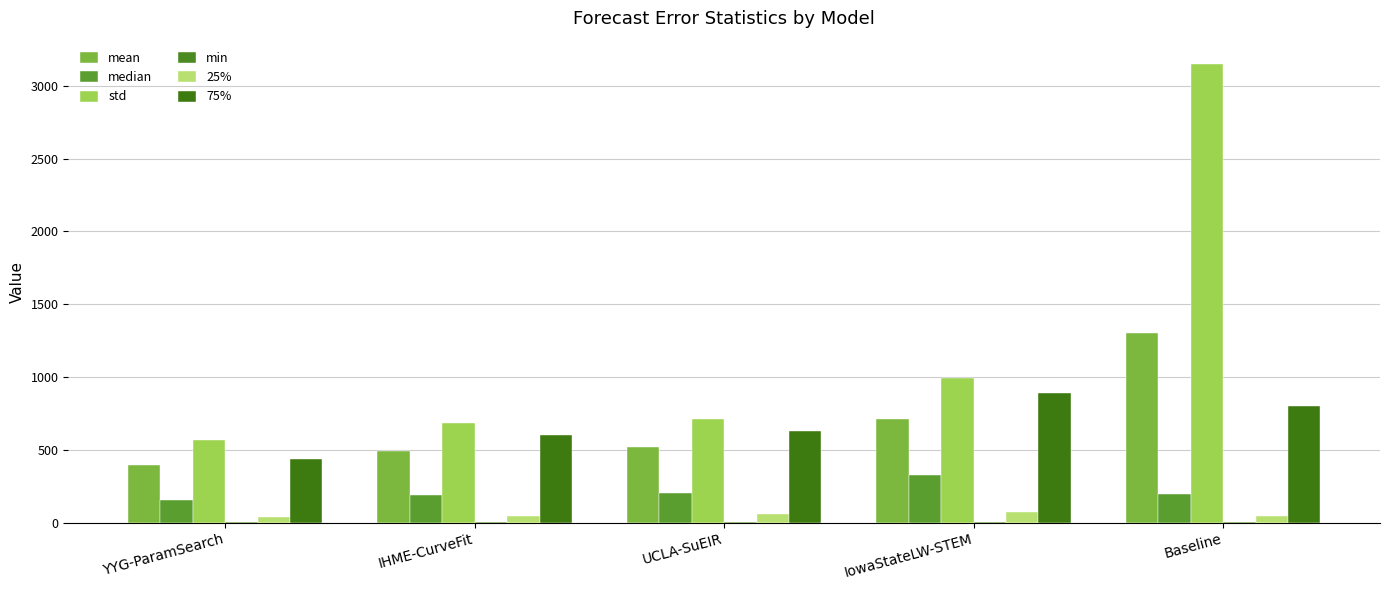

Count the number of categories in the chart.

5